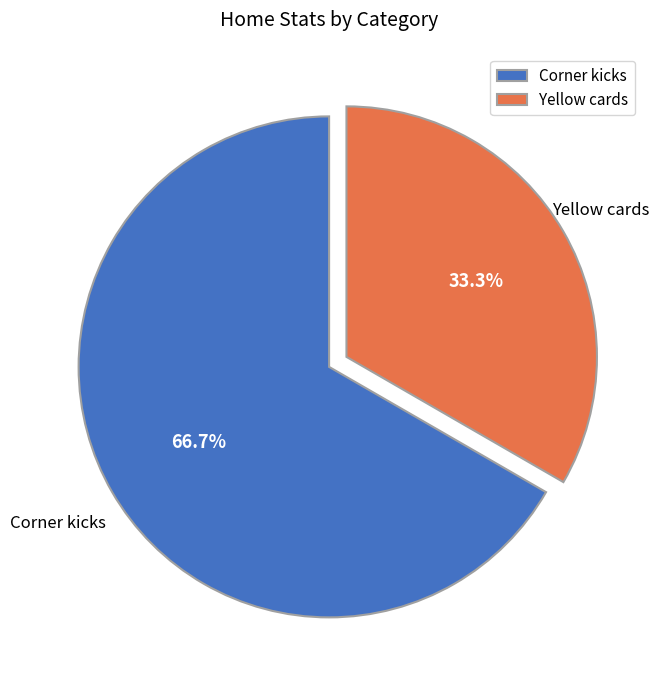

Which has a higher value, Corner kicks or Yellow cards?

Corner kicks